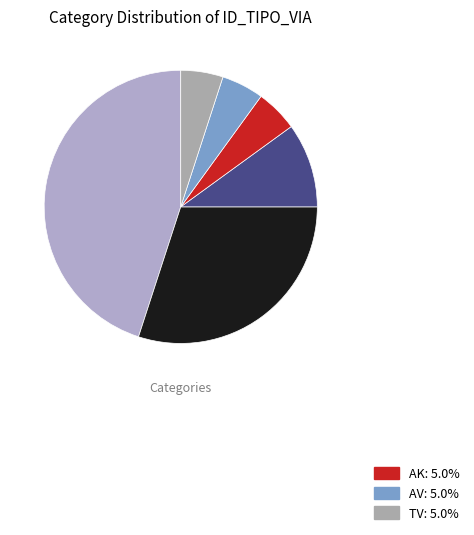

Count the number of slices in the pie.

6